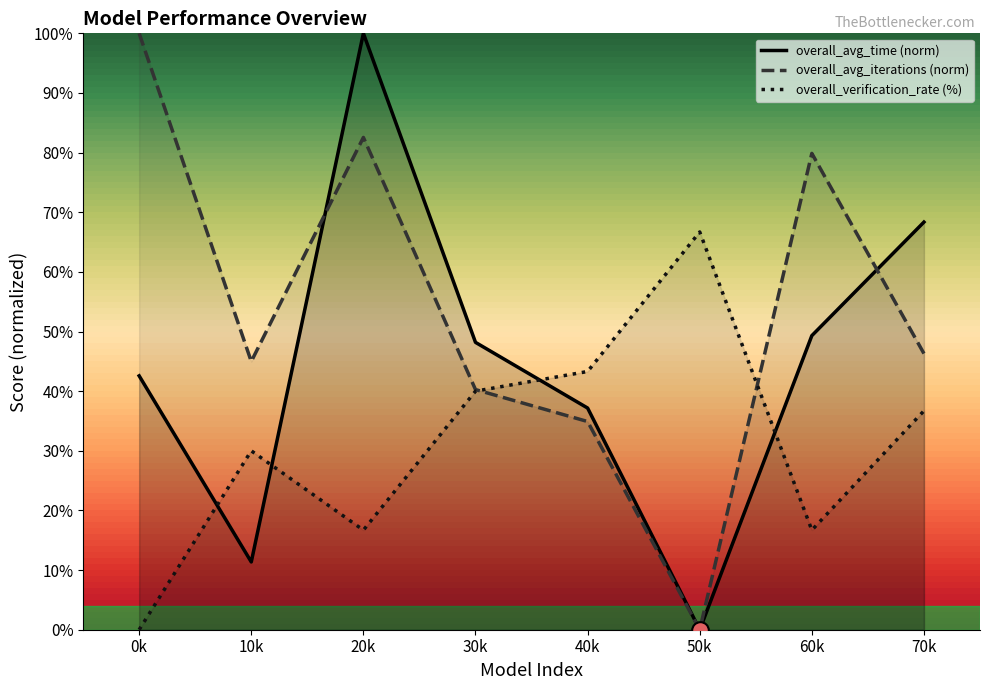

How many times do overall_verification_rate and overall_avg_time cross each other?

4